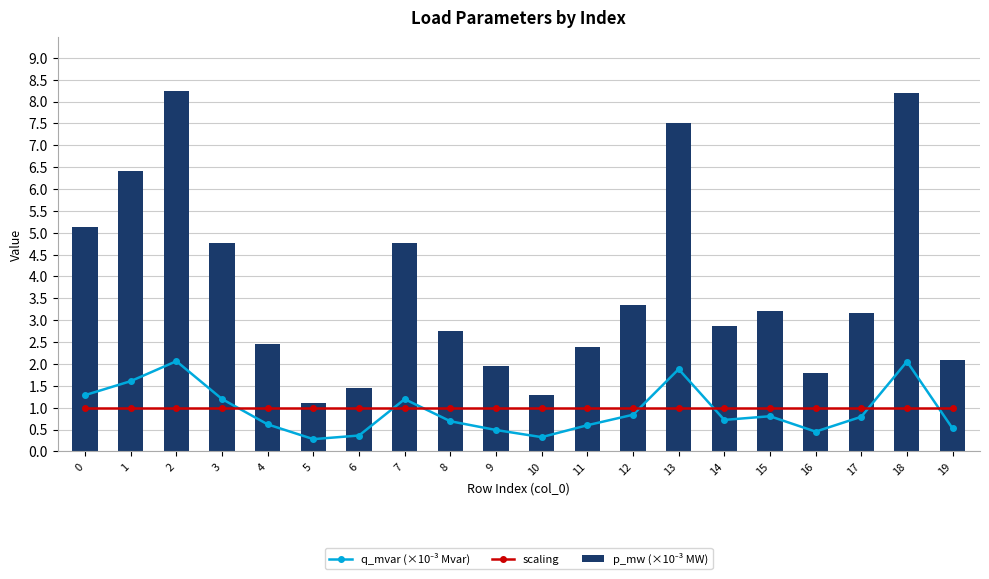

What is the total value across all series at 18?

11.3